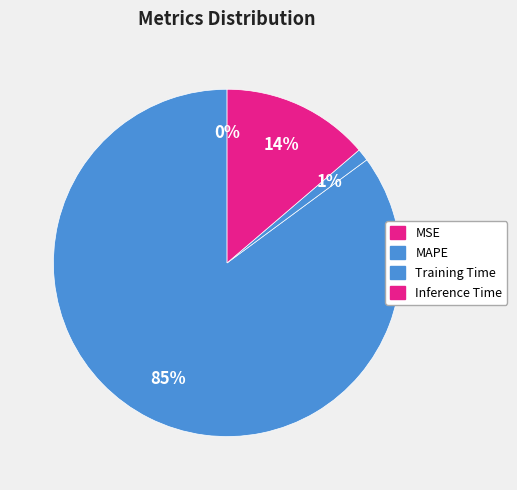

Is there a majority slice in this chart?

Yes